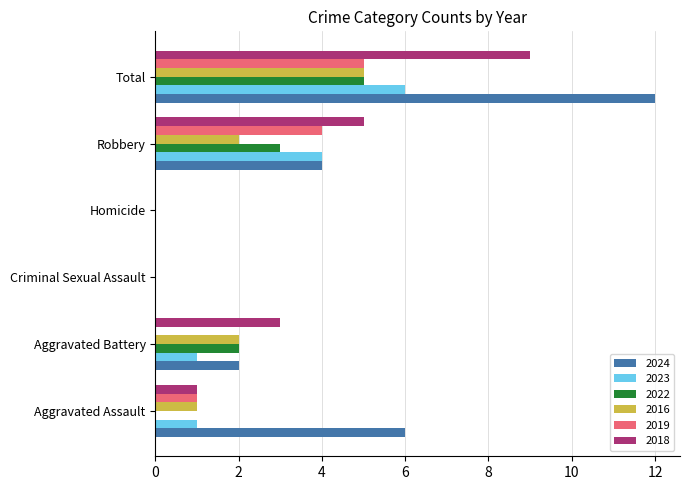

What is the average value of the 2024 series?

4